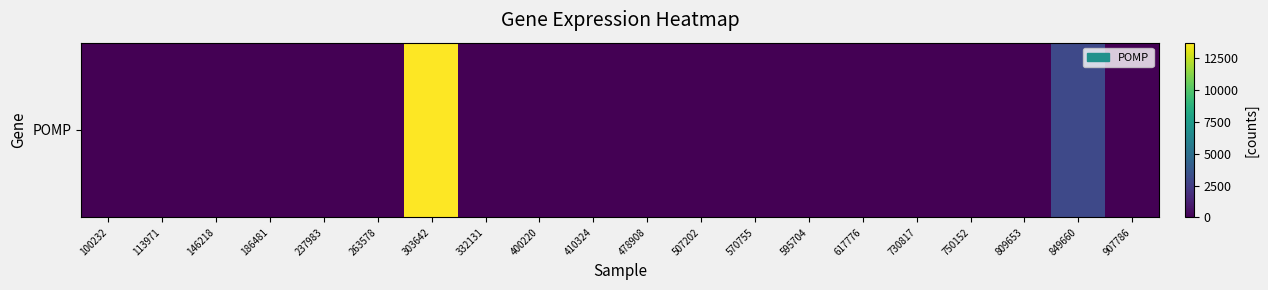

Reading left to right, list all the values displayed in this chart.

0	0	0	0	0	0	13733	0	0	0	0	0	0	0	0	0	0	0	3057	0